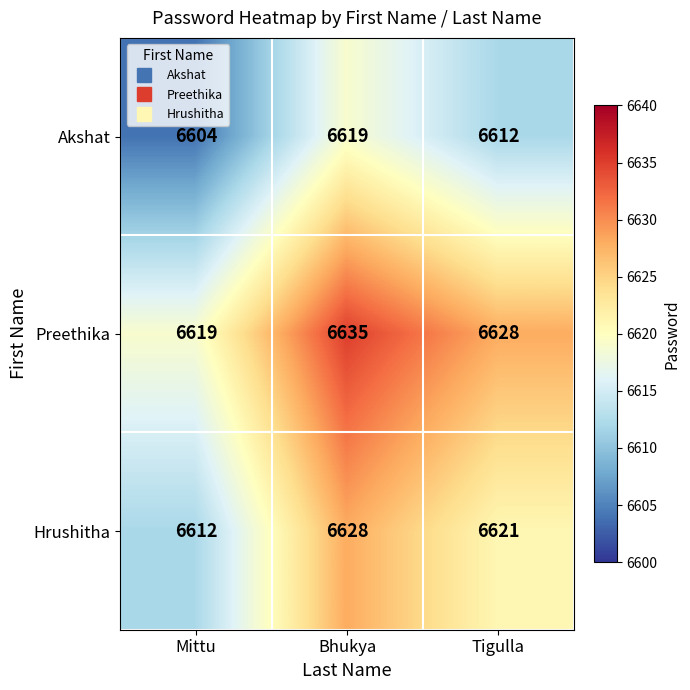

Count the number of data series in this chart.

3